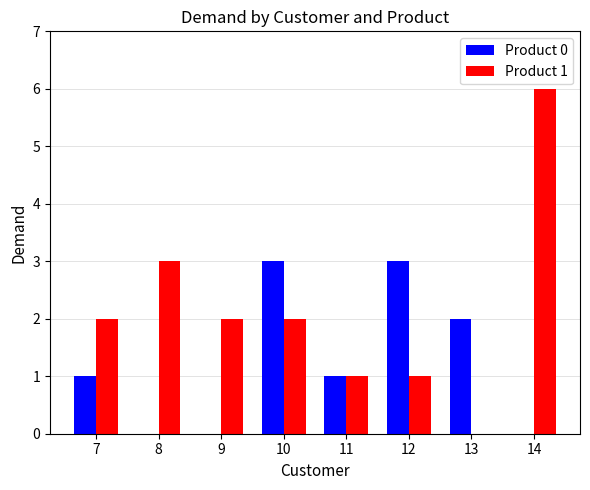

Reading left to right, extract all data points from this chart.

Product 0: 7=1	8=0	9=0	10=3	11=1	12=3	13=2	14=0
Product 1: 7=2	8=3	9=2	10=2	11=1	12=1	13=0	14=6